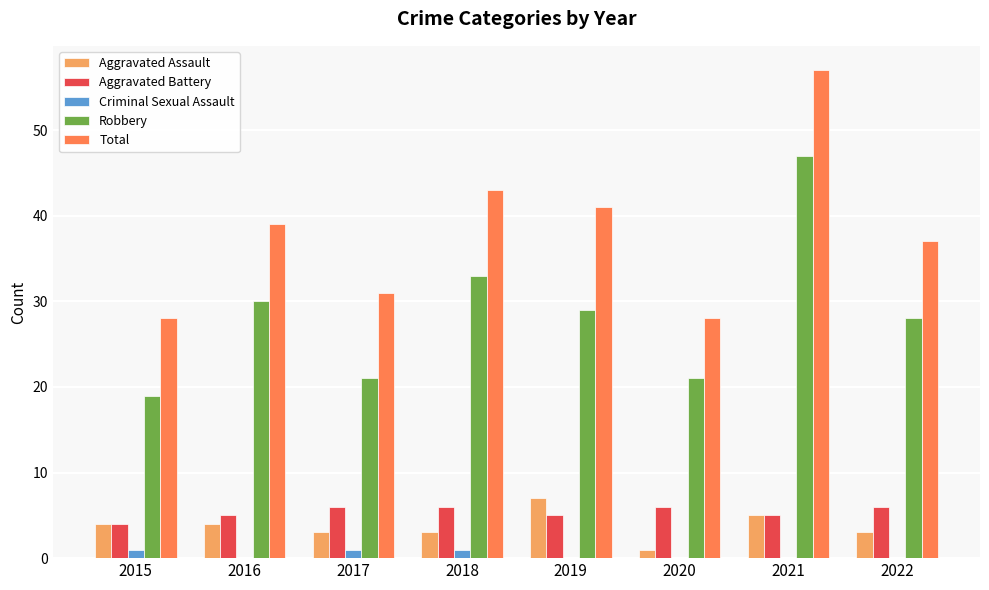

What is the approximate value of Robbery at 2017, to the nearest 5?

20